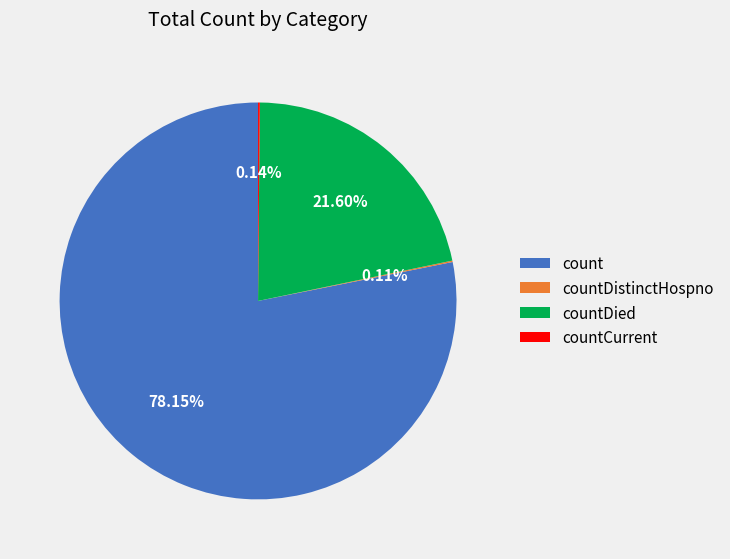

To the nearest percent, what percentage of the pie is countDied?

22%